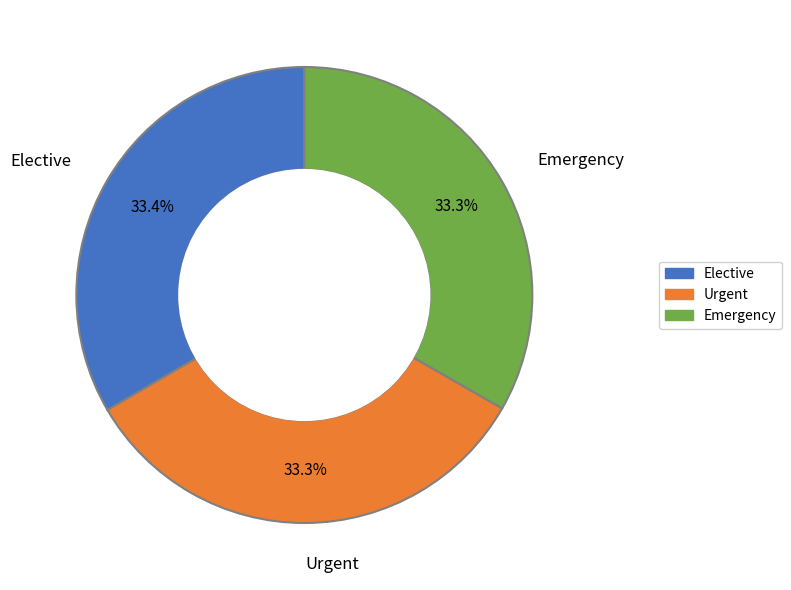

Approximately how many times larger is the value at Emergency compared to Urgent?

1.0